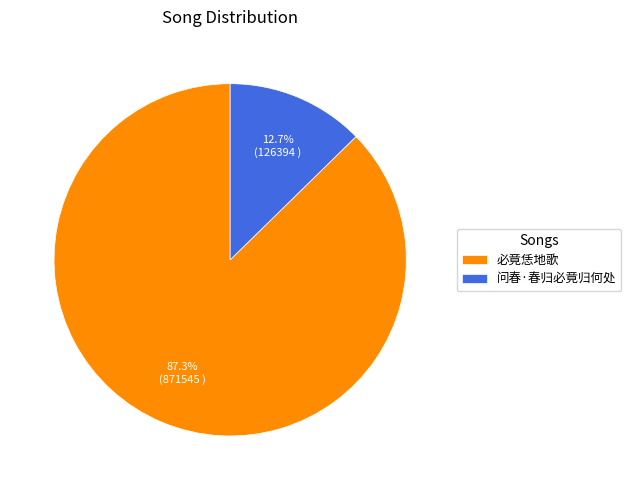

Rank the categories by value from highest to lowest.

必竟恁地歌, 问春·春归必竟归何处